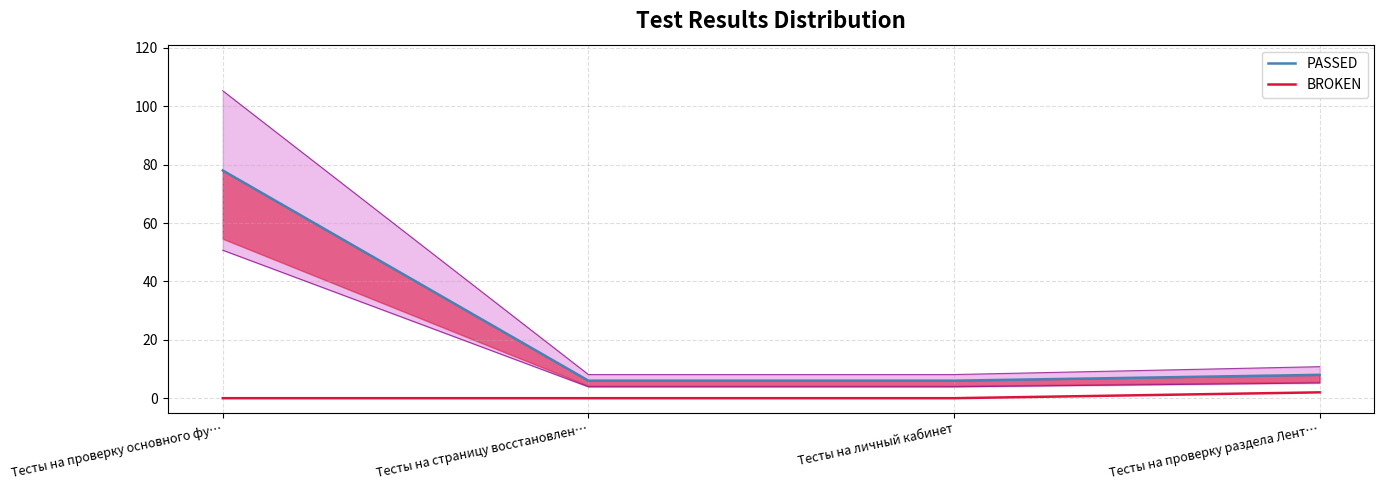

What is the label of the 4th point from the left?

Тесты на проверку раздела Лент…